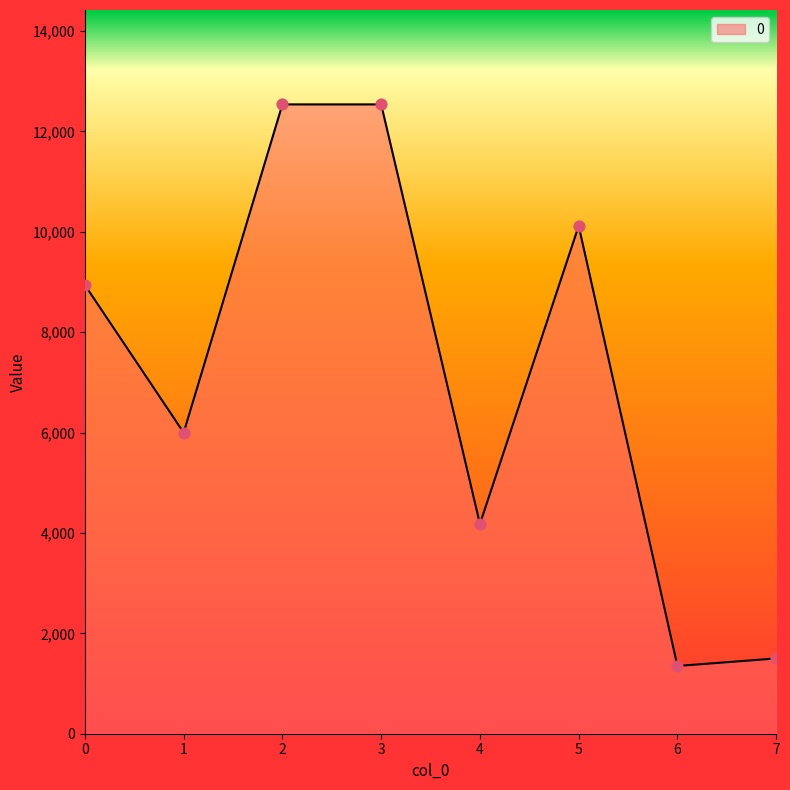

Approximately how many times larger is the value at 1 compared to 0?

0.7